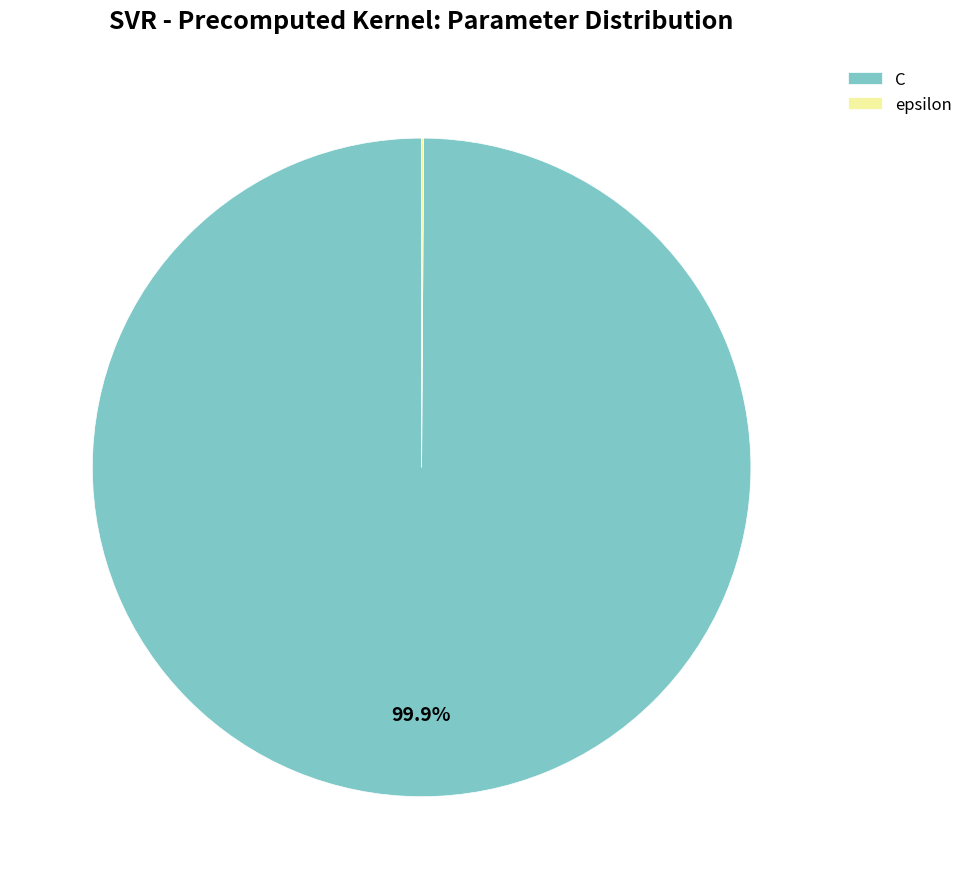

What percentage is NOT represented by C?

0.1%